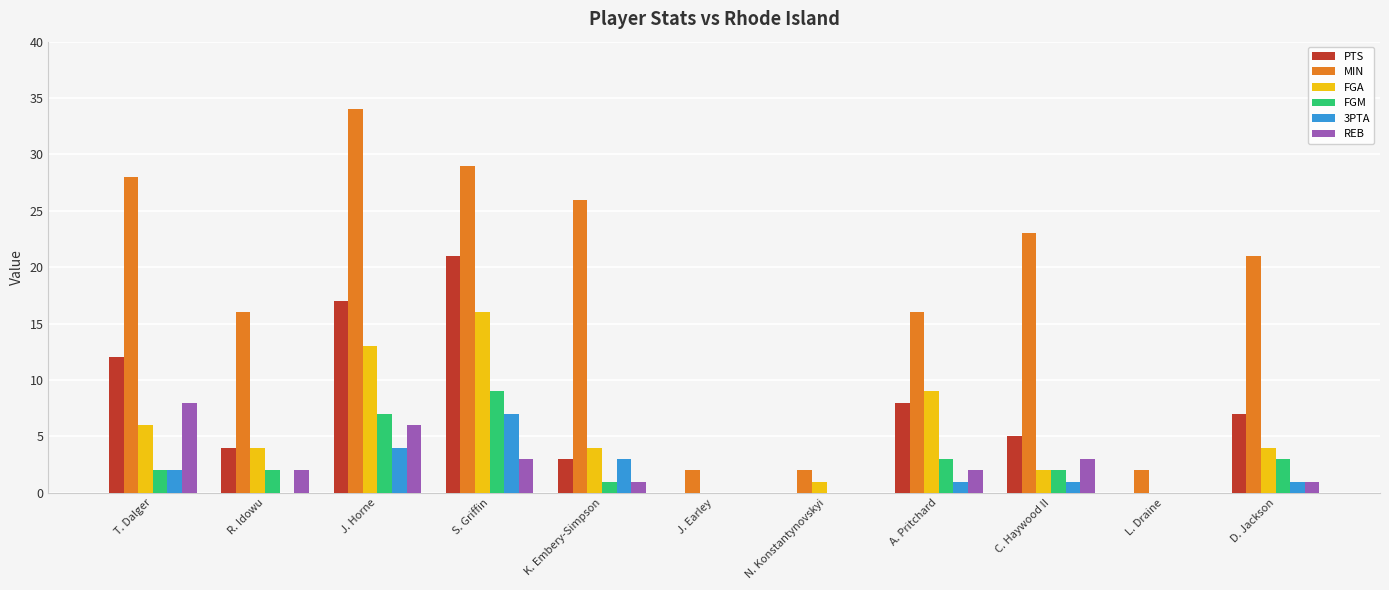

The value of FGA at A. Pritchard is 9. True or false?

True